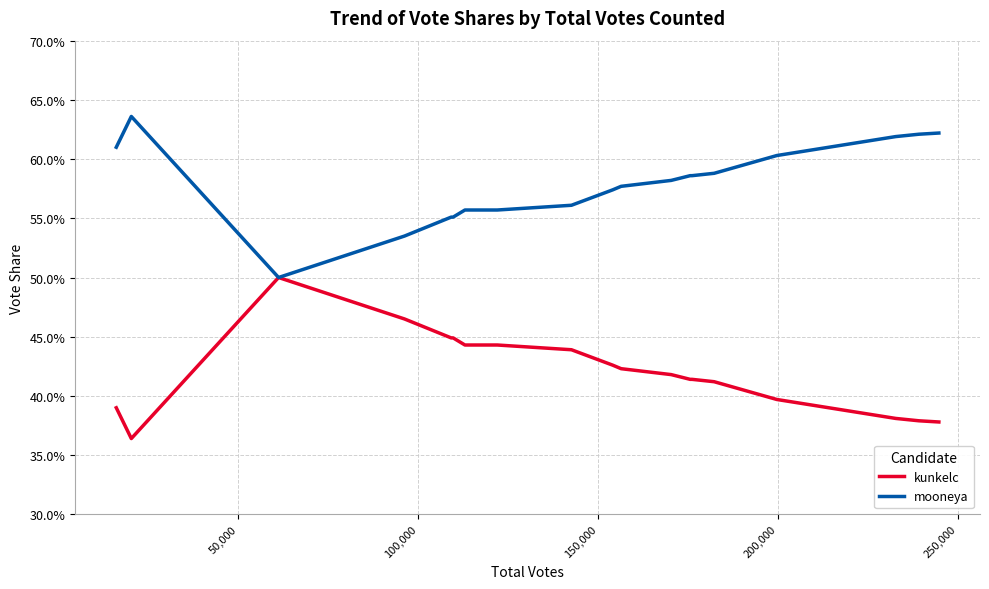

Does the chart display data point markers on the line(s)?

No